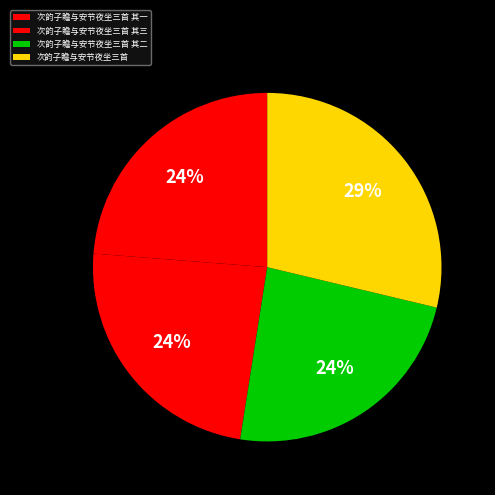

To the nearest percent, what is the average slice percentage?

25%